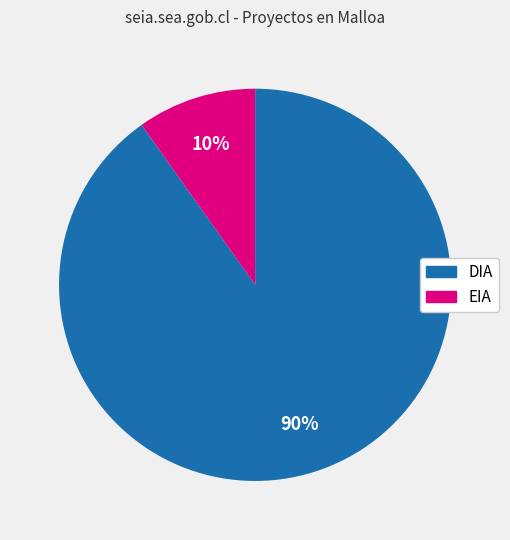

Combined, do DIA and EIA account for over 50%?

Yes